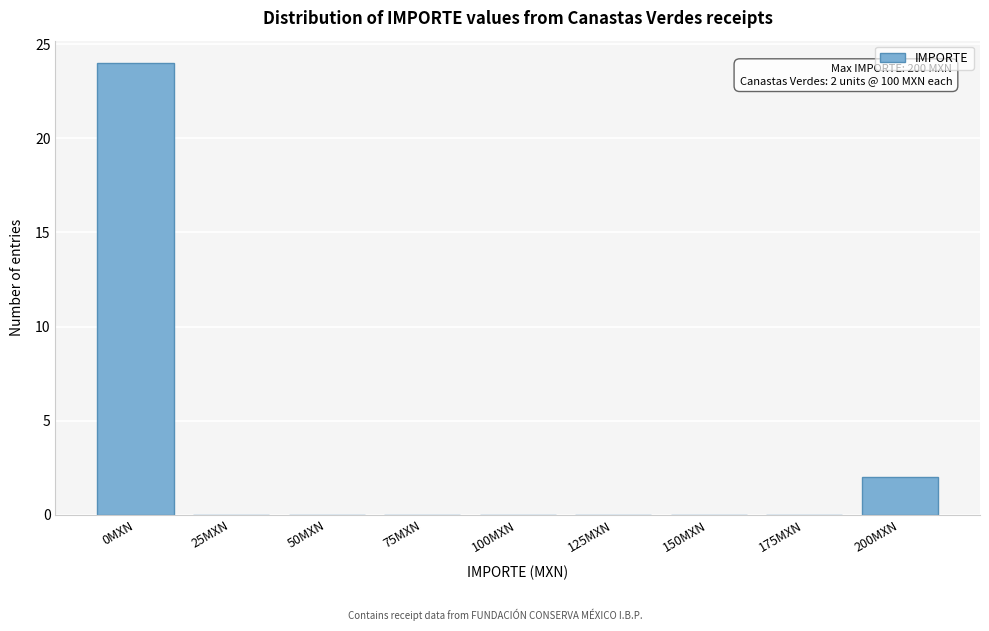

Reading left to right, transcribe all the data shown in this chart.

0MXN=24	25MXN=0	50MXN=0	75MXN=0	100MXN=0	125MXN=0	150MXN=0	175MXN=0	200MXN=2